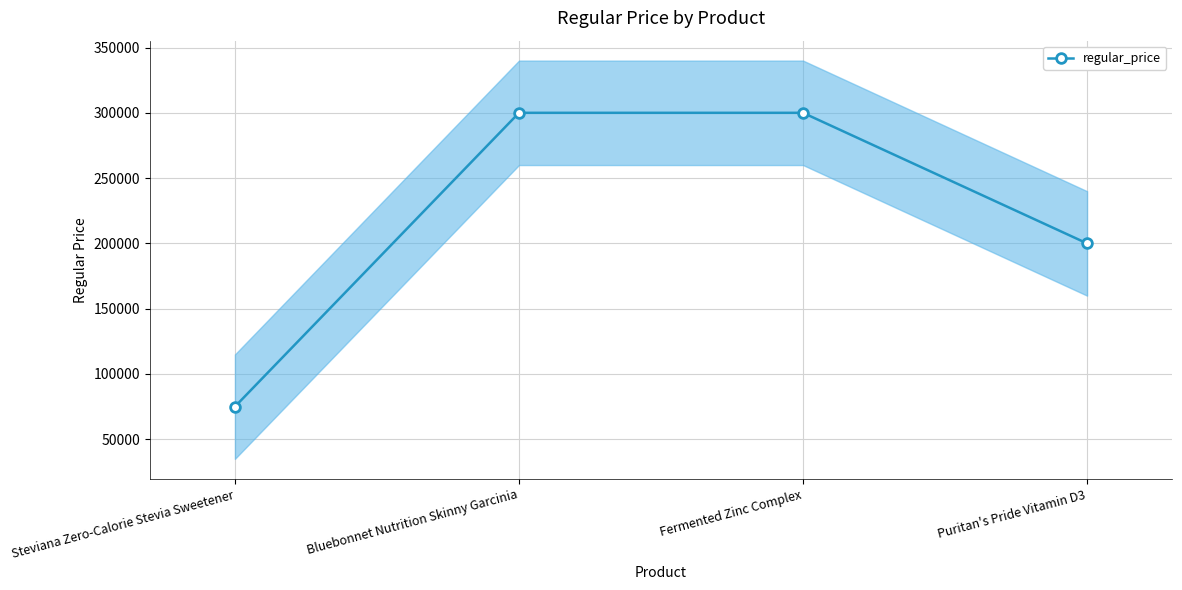

Which label corresponds to the largest value in the chart?

Bluebonnet Nutrition Skinny Garcinia